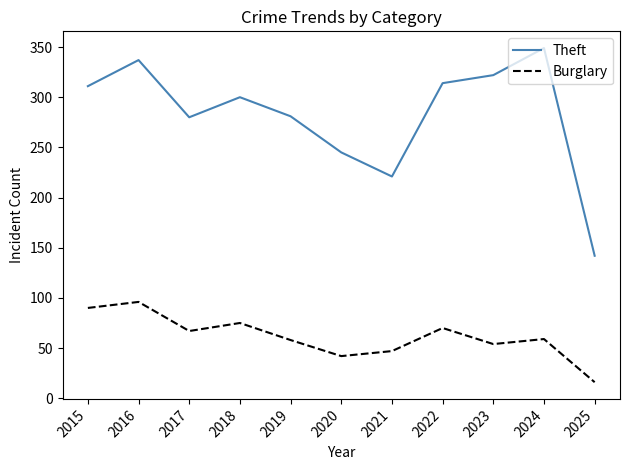

True or false: Theft and Burglary cross at least once.

False